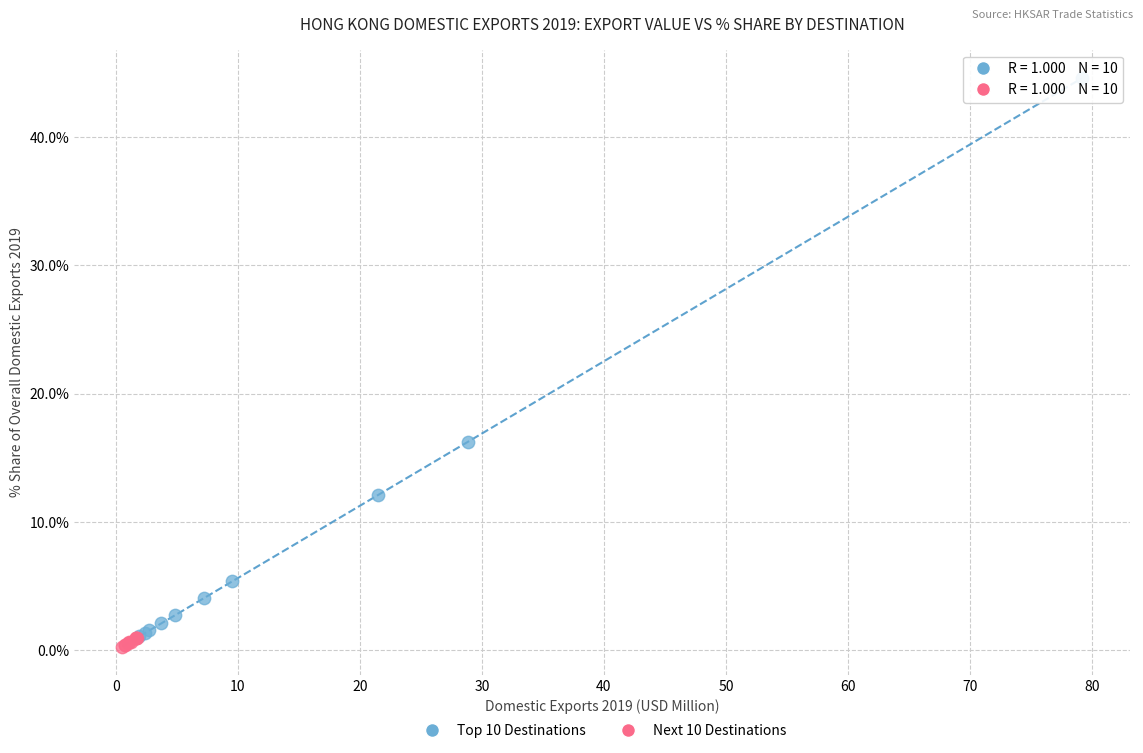

Which series has the widest spread of Y values?

Top 10 Destinations